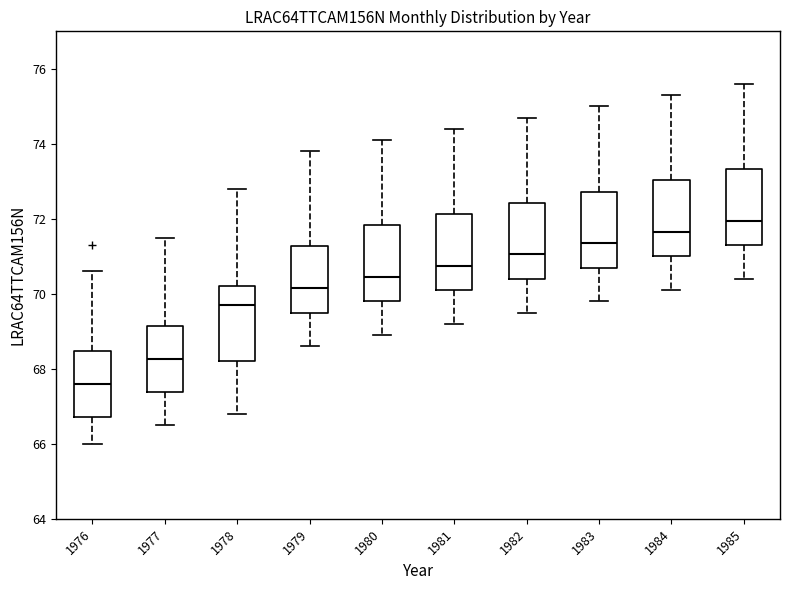

Where does the median line of the box at x = 1981 sit on the y-axis? The values are not printed on the chart, so give them approximately, as read against the axis.

70.8